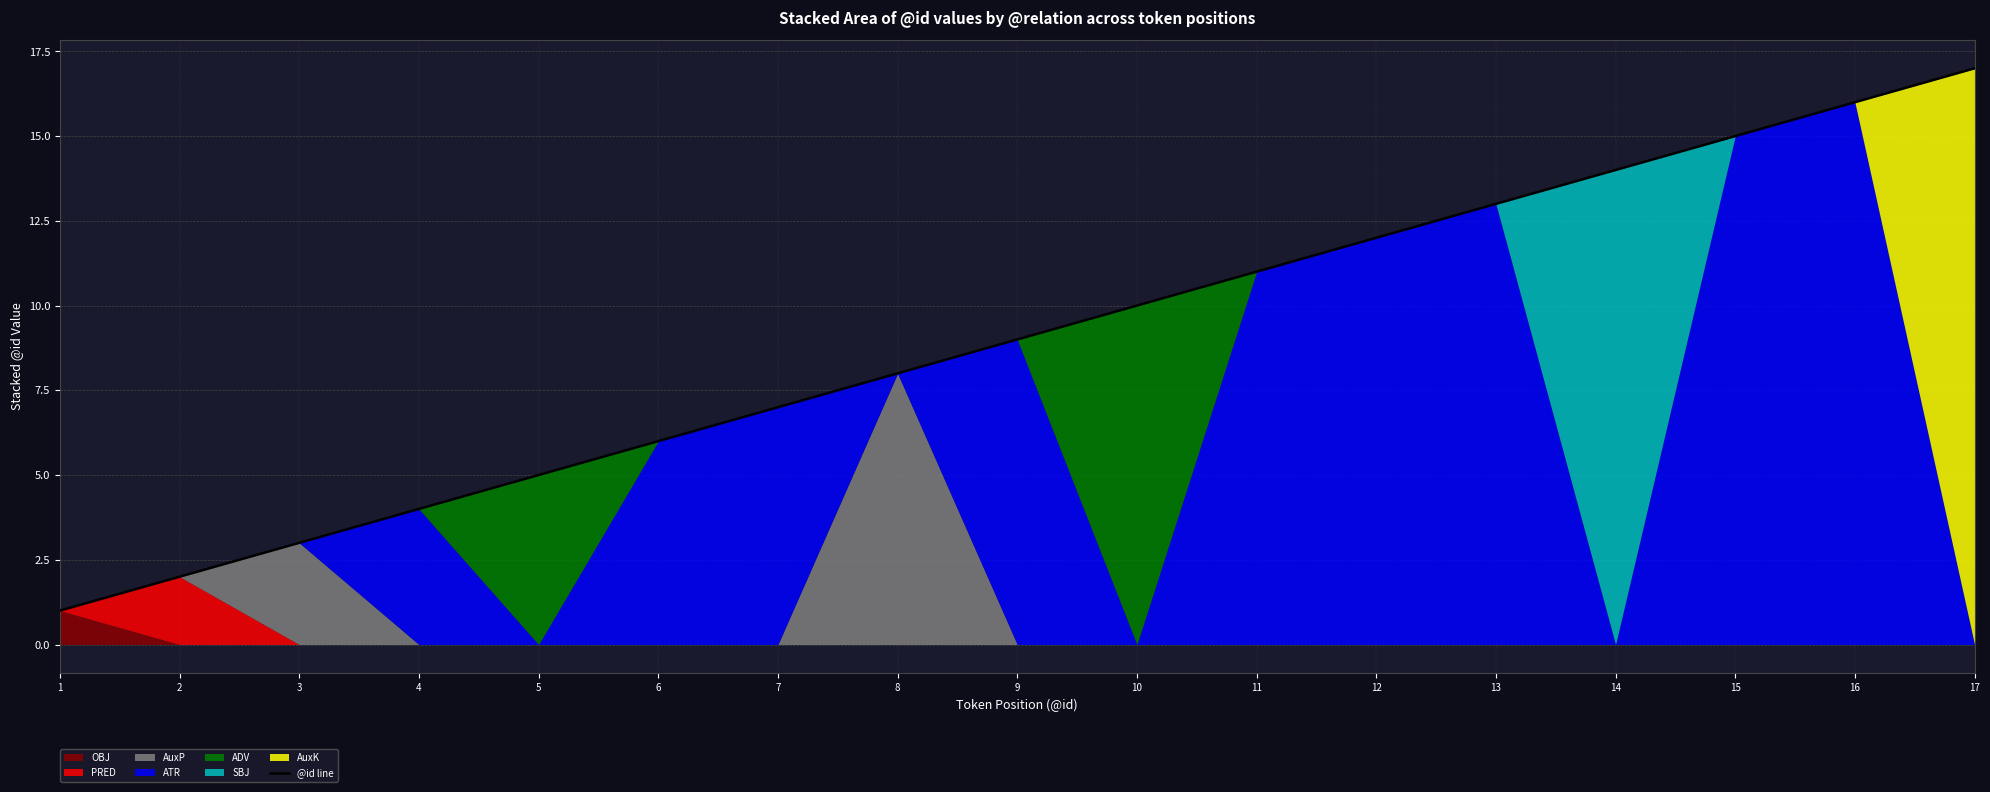

What is the value of the 3rd point from the left?

3